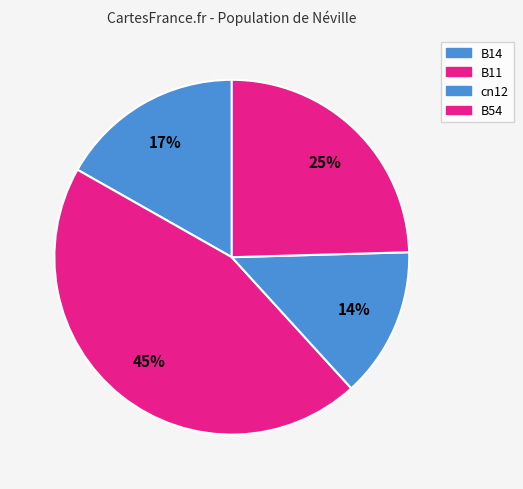

Count the number of slices in the pie.

4